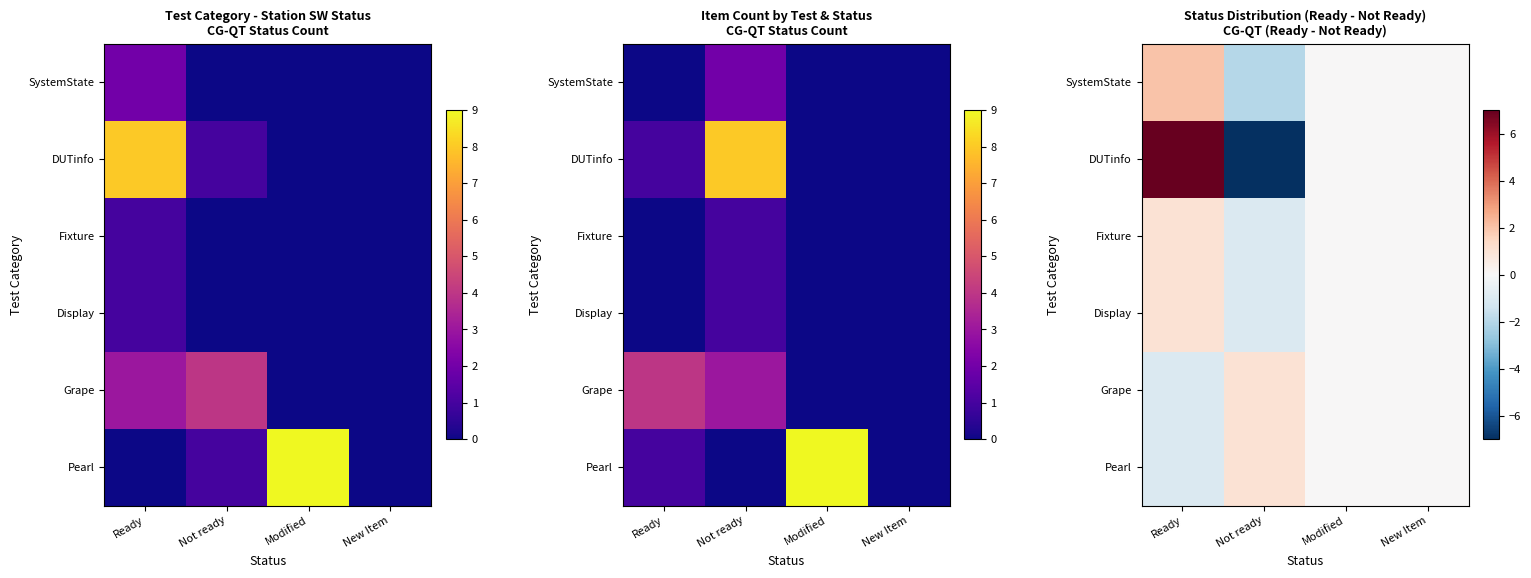

What is the difference between the maximum and minimum values in the SystemState series?

4